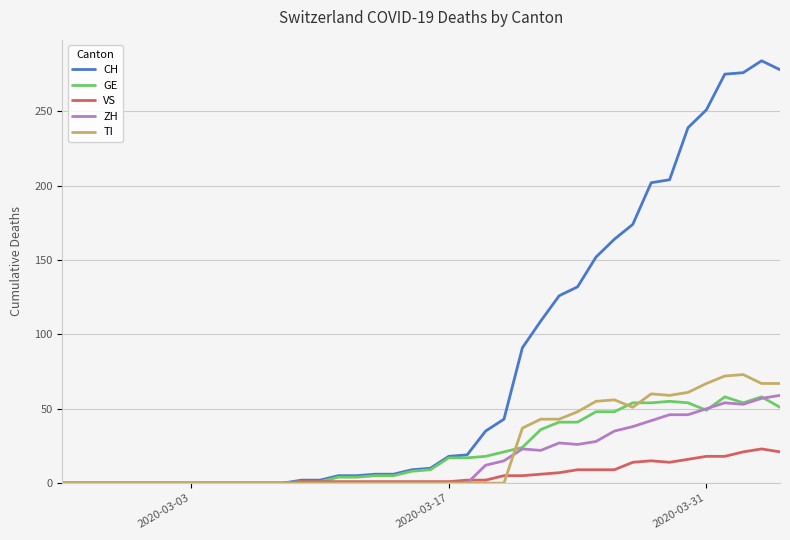

Which series has the widest spread of values?

CH